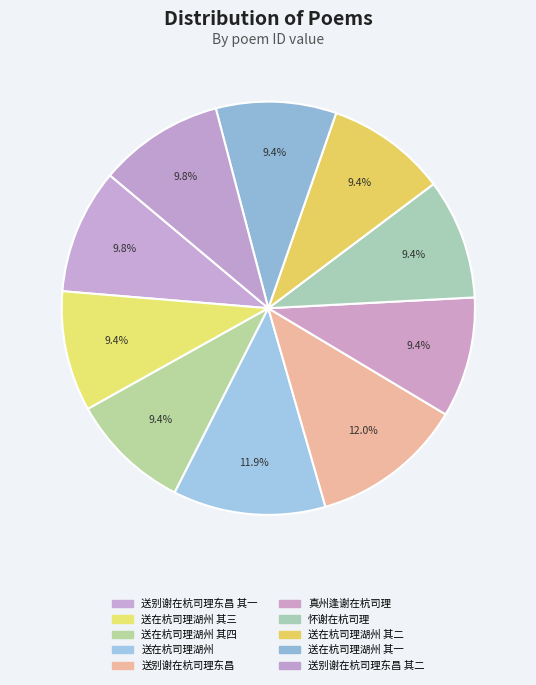

Count the number of slices in the pie.

10